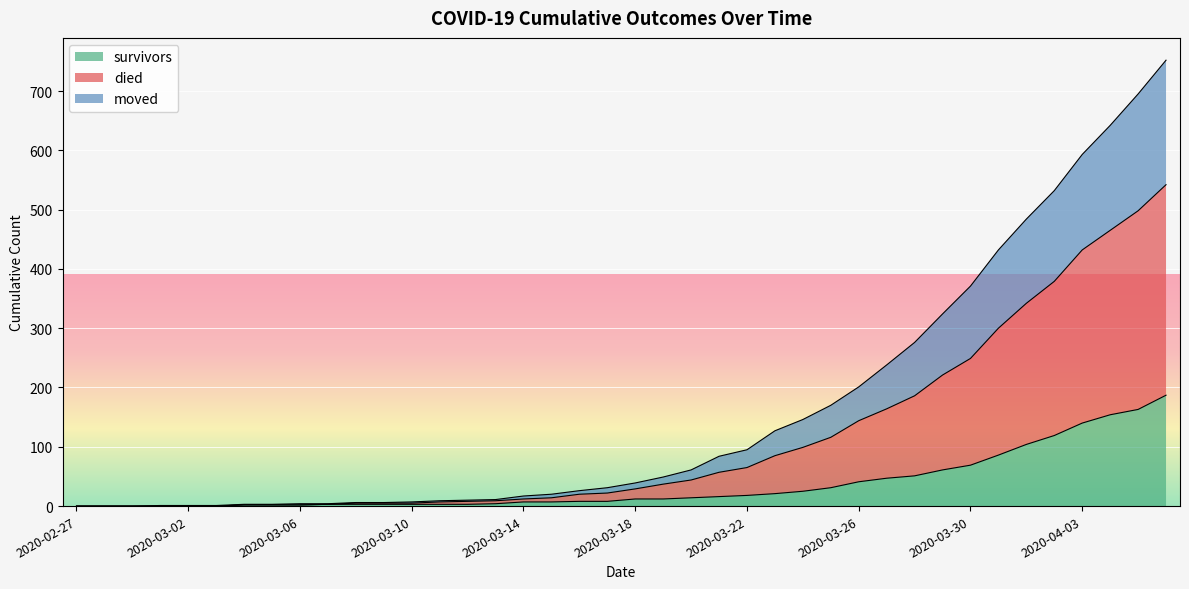

List the labels in order of died value, largest first.

2020-04-06, 2020-04-05, 2020-04-04, 2020-04-03, 2020-04-02, 2020-04-01, 2020-03-31, 2020-03-30, 2020-03-29, 2020-03-28, 2020-03-27, 2020-03-26, 2020-03-25, 2020-03-24, 2020-03-23, 2020-03-22, 2020-03-21, 2020-03-20, 2020-03-19, 2020-03-18, 2020-03-17, 2020-03-16, 2020-03-15, 2020-03-14, 2020-03-13, 2020-03-12, 2020-03-11, 2020-03-10, 2020-03-08, 2020-03-09, 2020-03-06, 2020-03-07, 2020-03-04, 2020-03-05, 2020-03-01, 2020-03-02, 2020-03-03, 2020-02-27, 2020-02-28, 2020-02-29